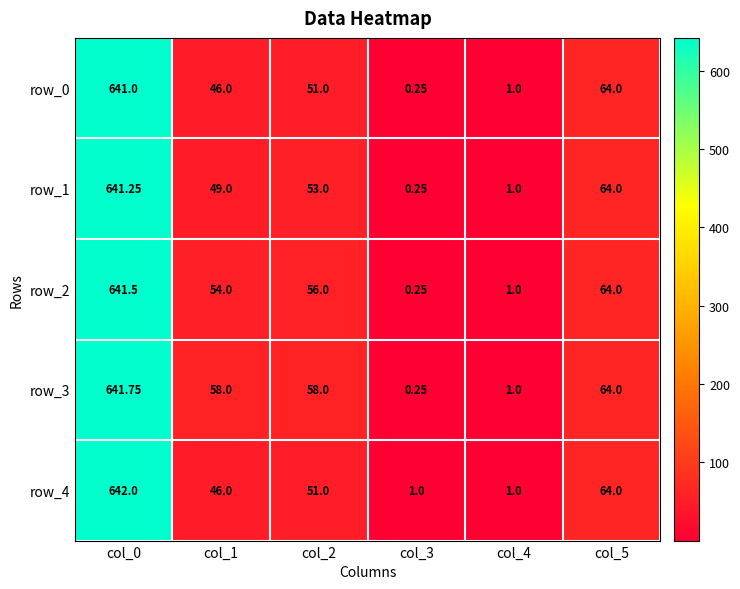

What value does the row_2 series have at col_2?

56.0